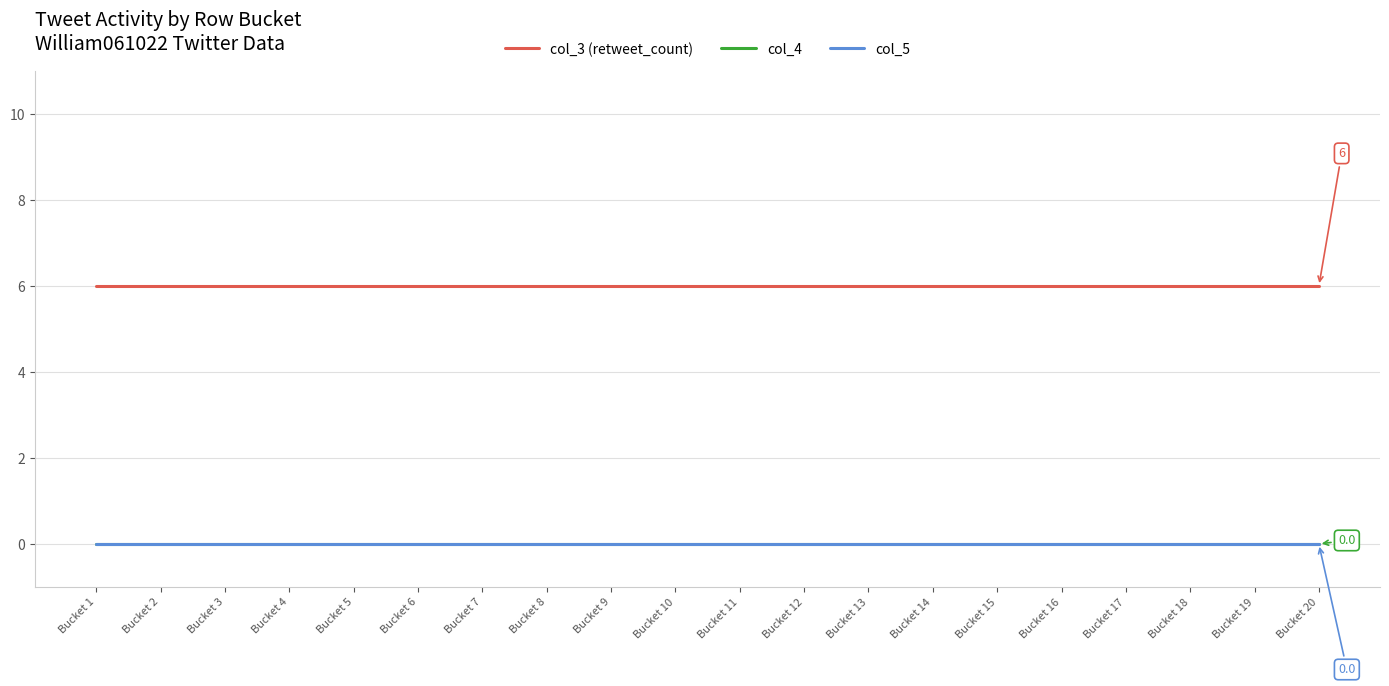

At Bucket 19, list the series in order from largest to smallest.

col_3 (retweet_count), col_4, col_5